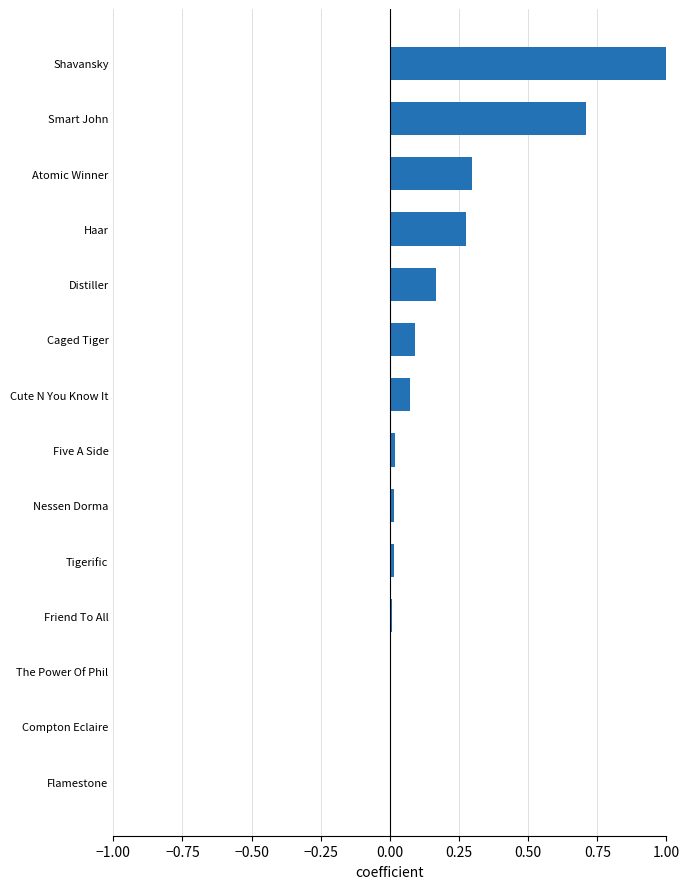

Which category has the highest value across all series?

Shavansky